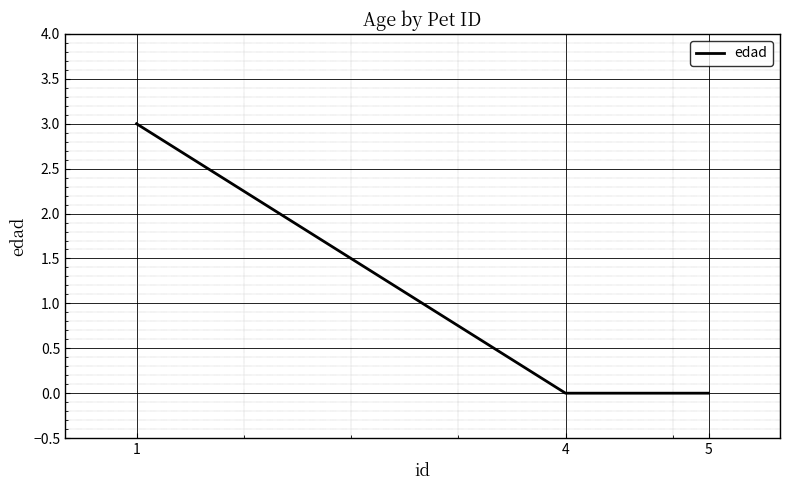

Which label corresponds to the largest value in the chart?

1